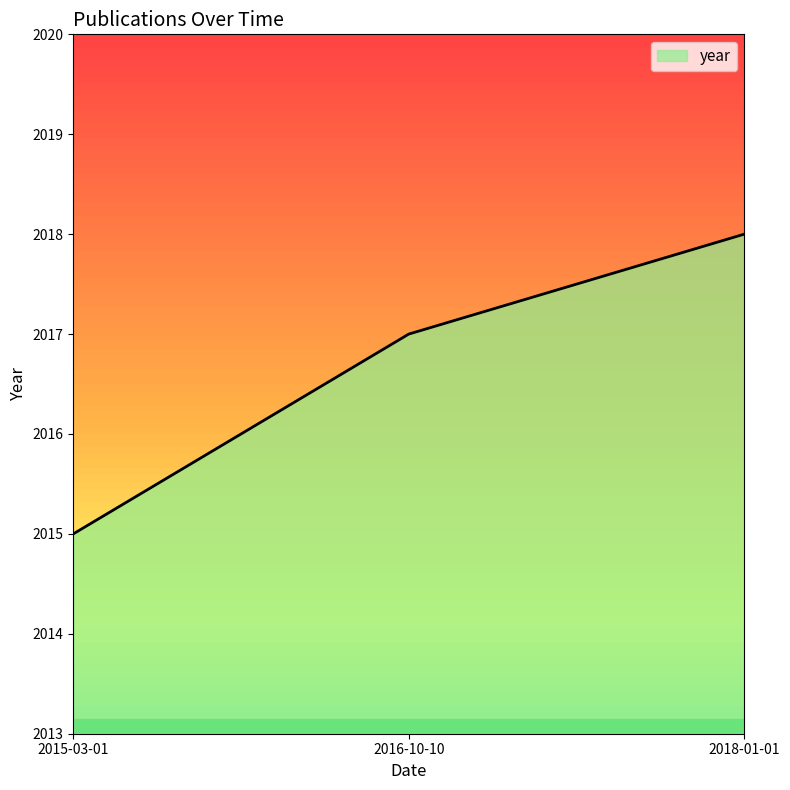

How many series are shown in this chart?

1